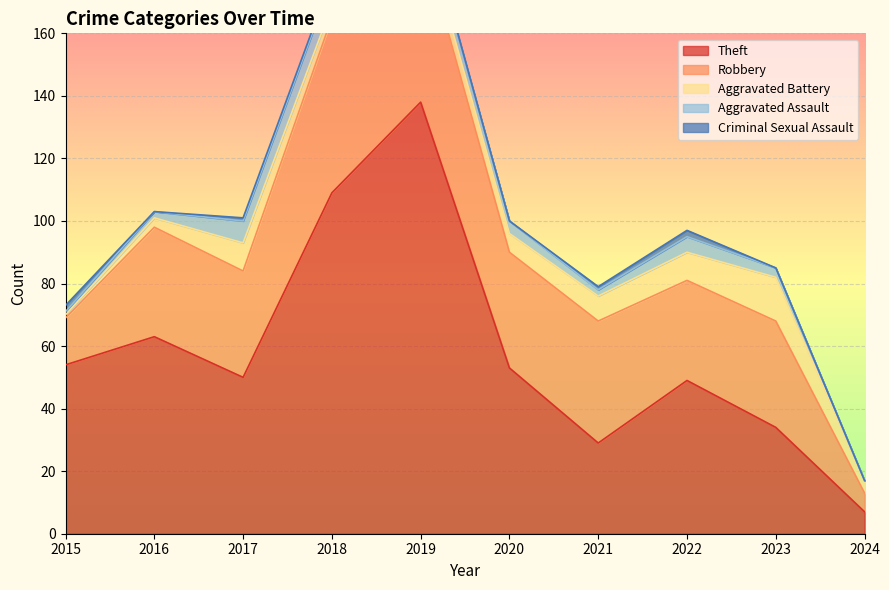

The Theft series shows 138 at 2019. True or false?

True